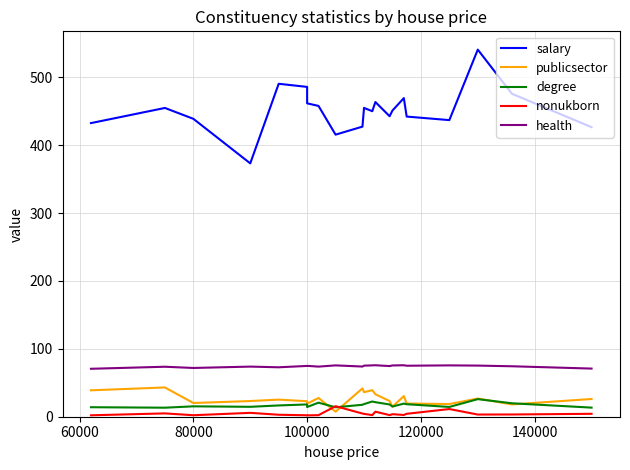

What is the greatest value displayed?

540.6